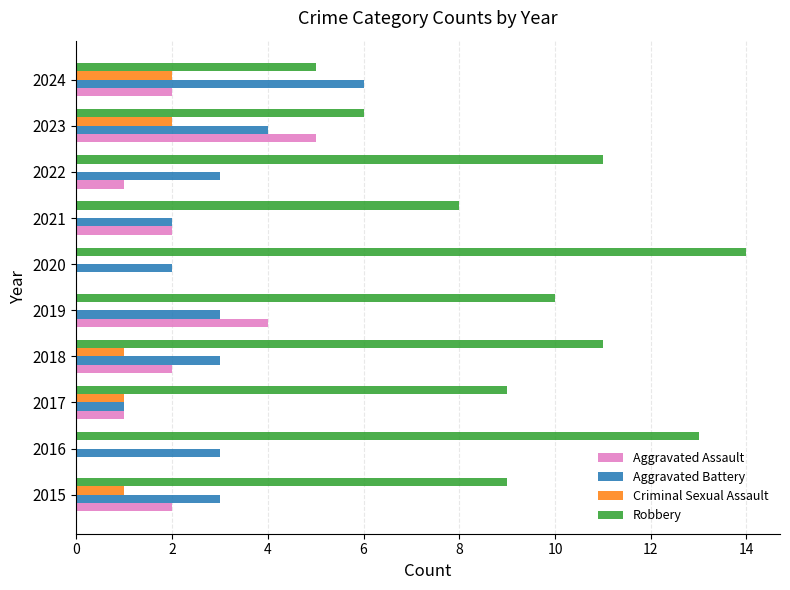

Between 2016 and 2023, which series saw the biggest shift?

Robbery